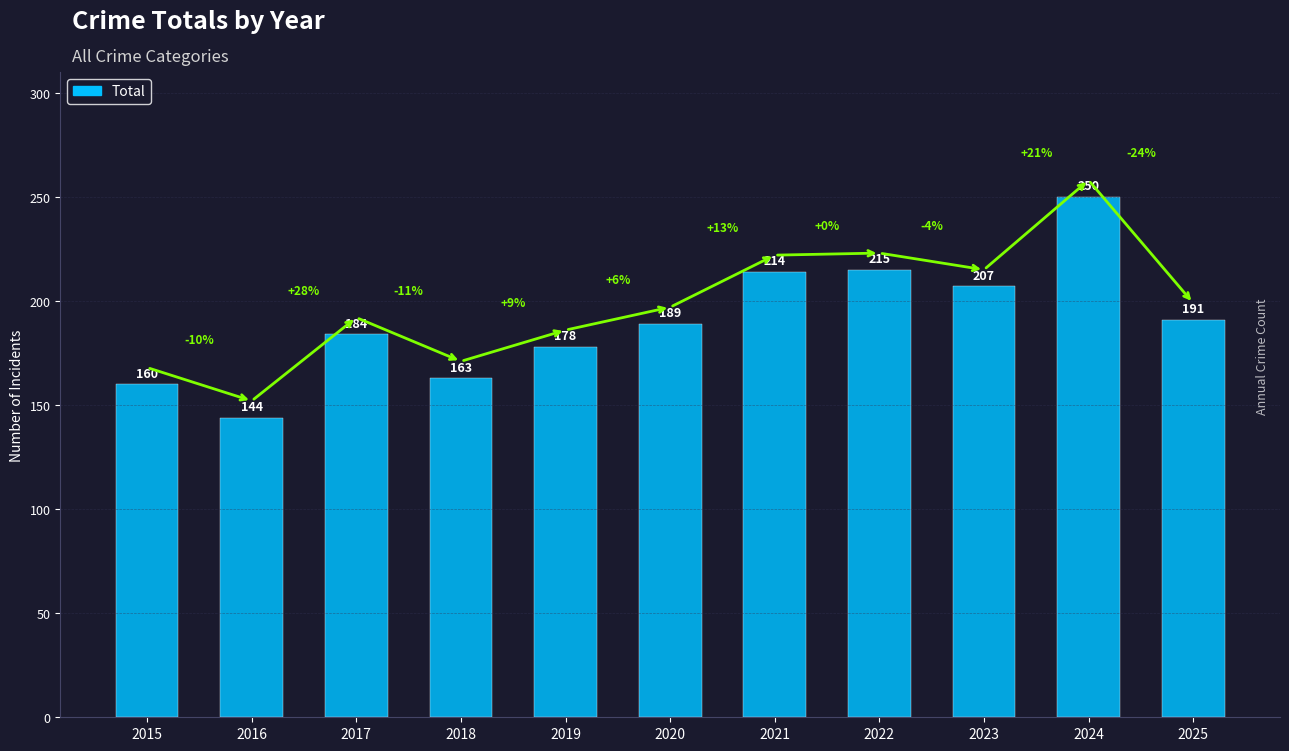

What is the value of the 10th bar from the left?

250